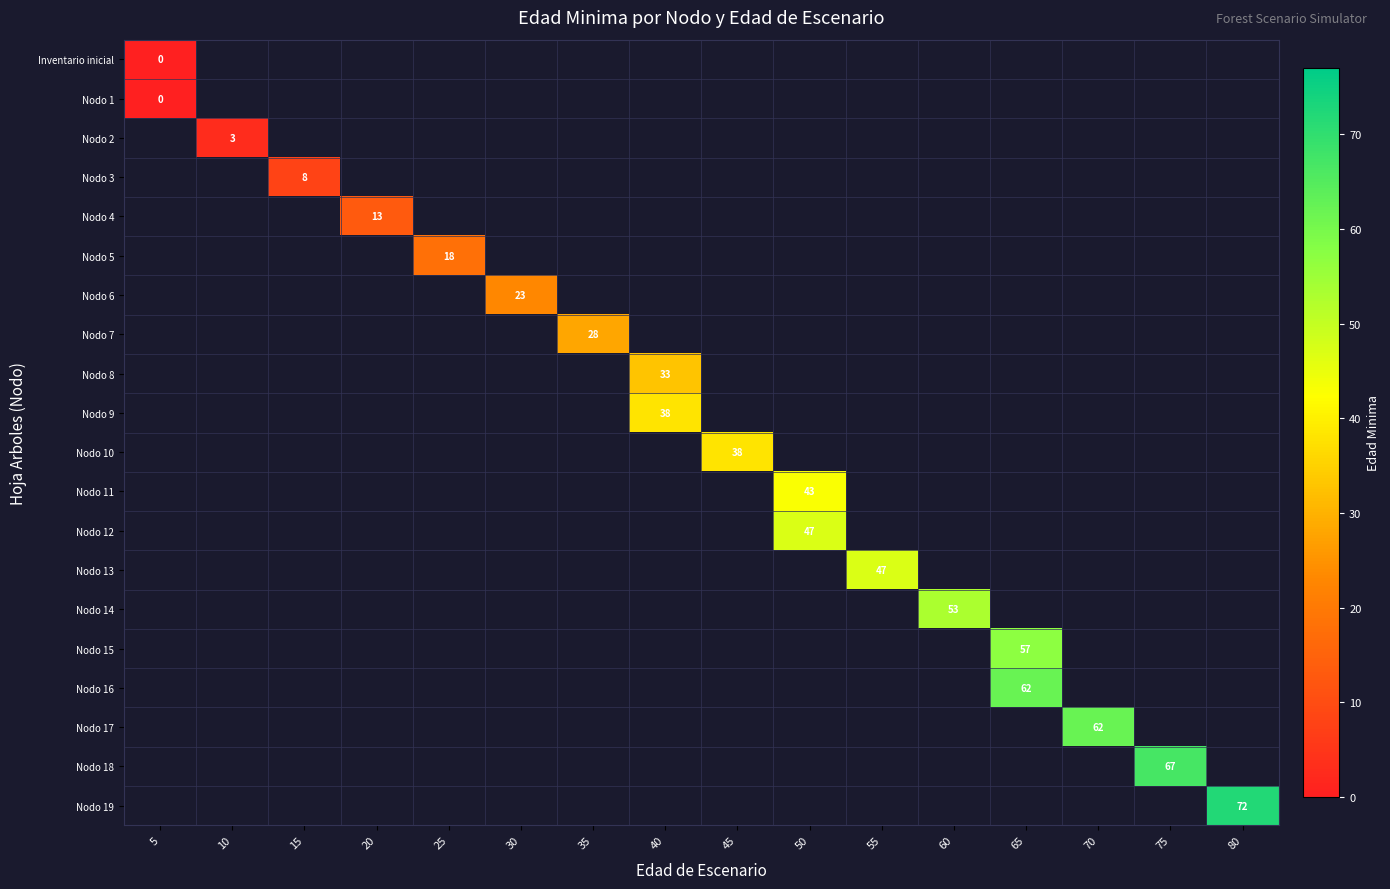

Is the value of Nodo 14 at 55 greater than the value of Nodo 18 at 15?

No